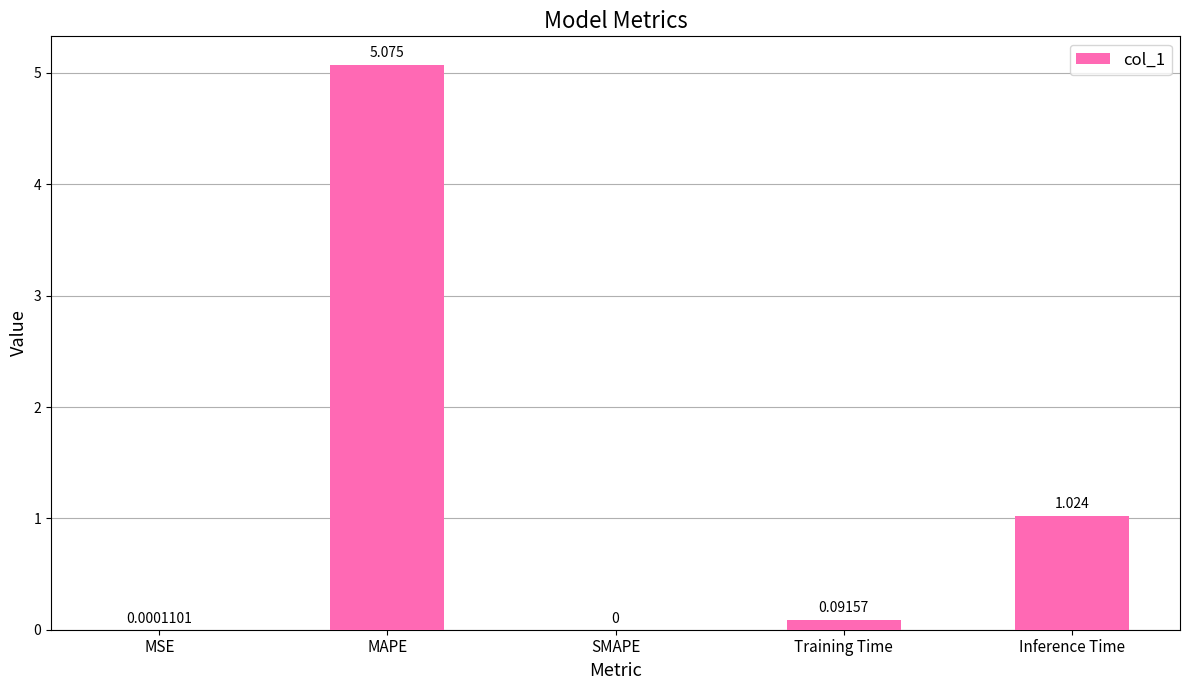

How many series are shown in this chart?

1